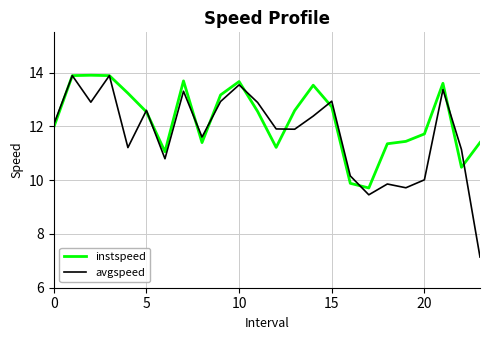

What is the highest value of the avgspeed series?

13.9